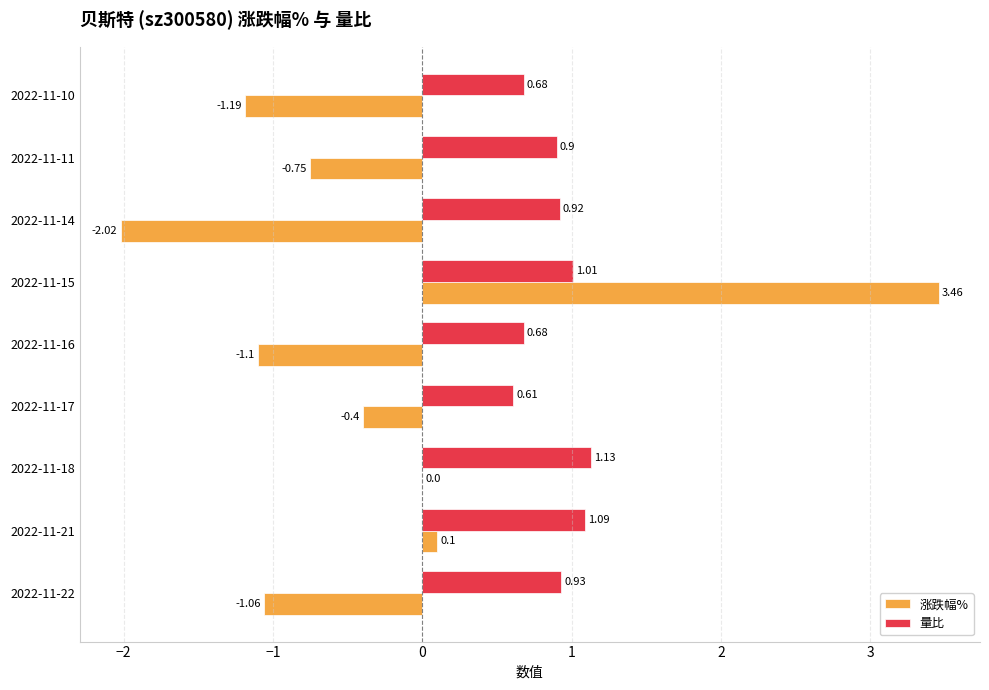

What is the sum of the 量比 values at 2022-11-10 and 2022-11-18?

1.8